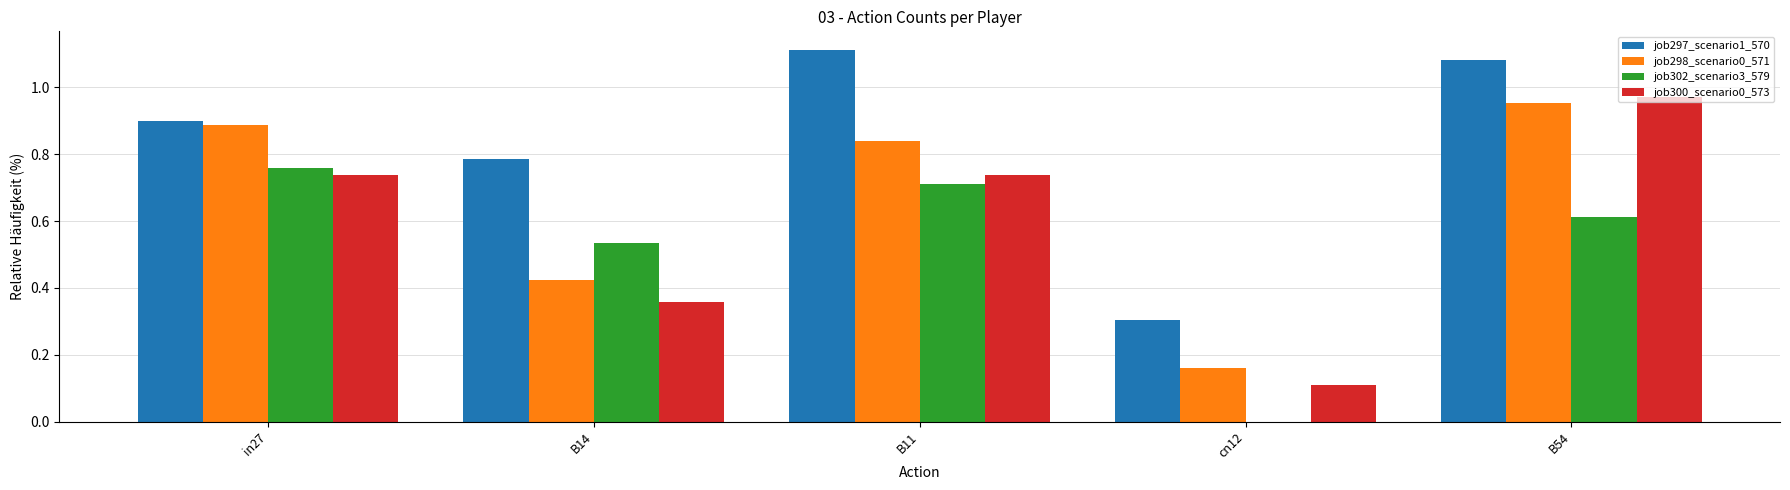

What are all the series names shown in the legend?

job297_scenario1_570, job298_scenario0_571, job302_scenario3_579, job300_scenario0_573